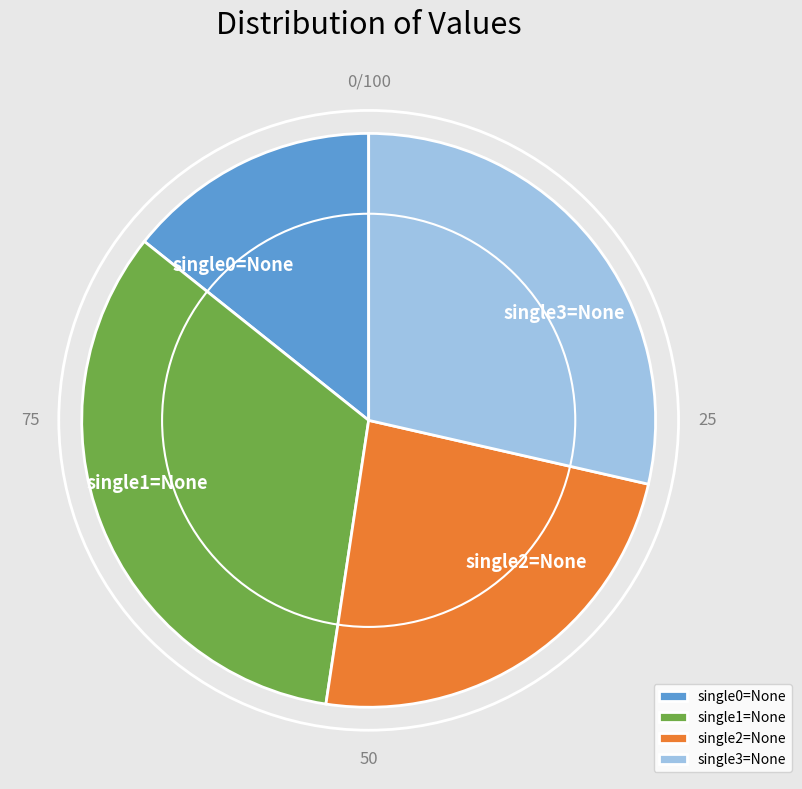

Which has a higher value, single0=None or single2=None?

single2=None